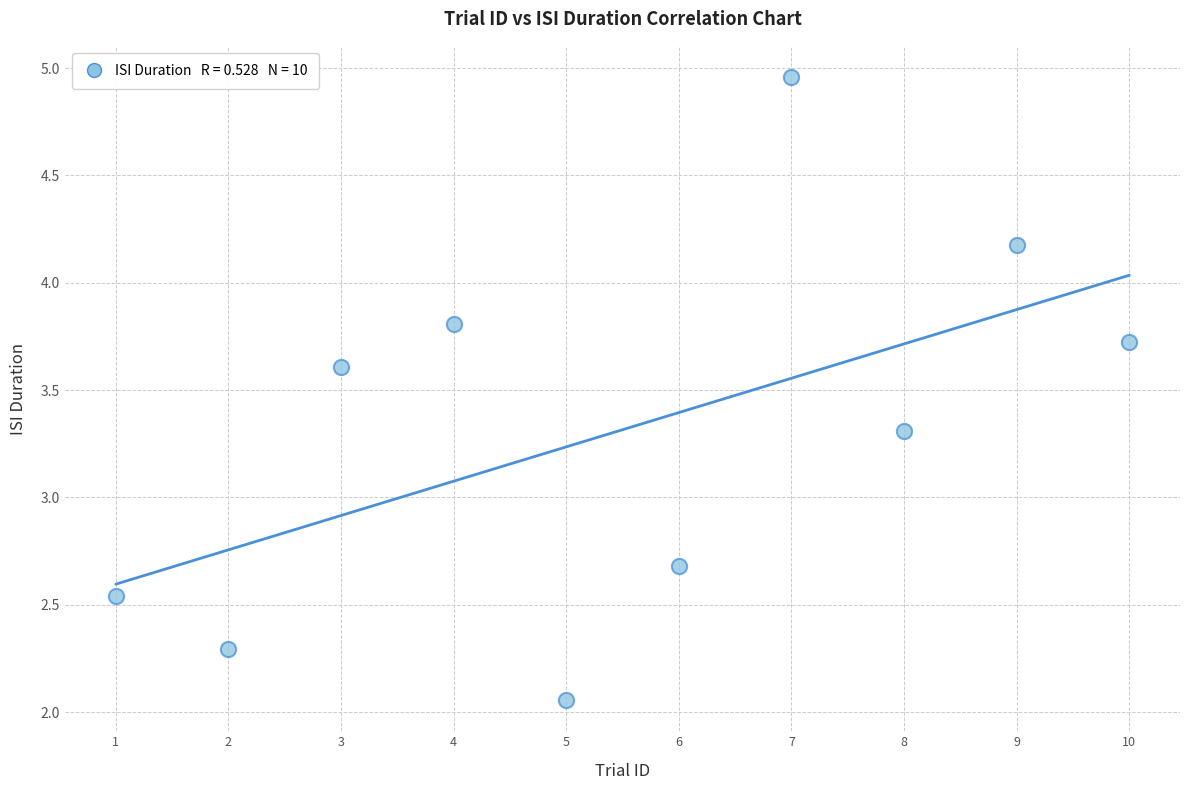

What is the average Y value?

3.3